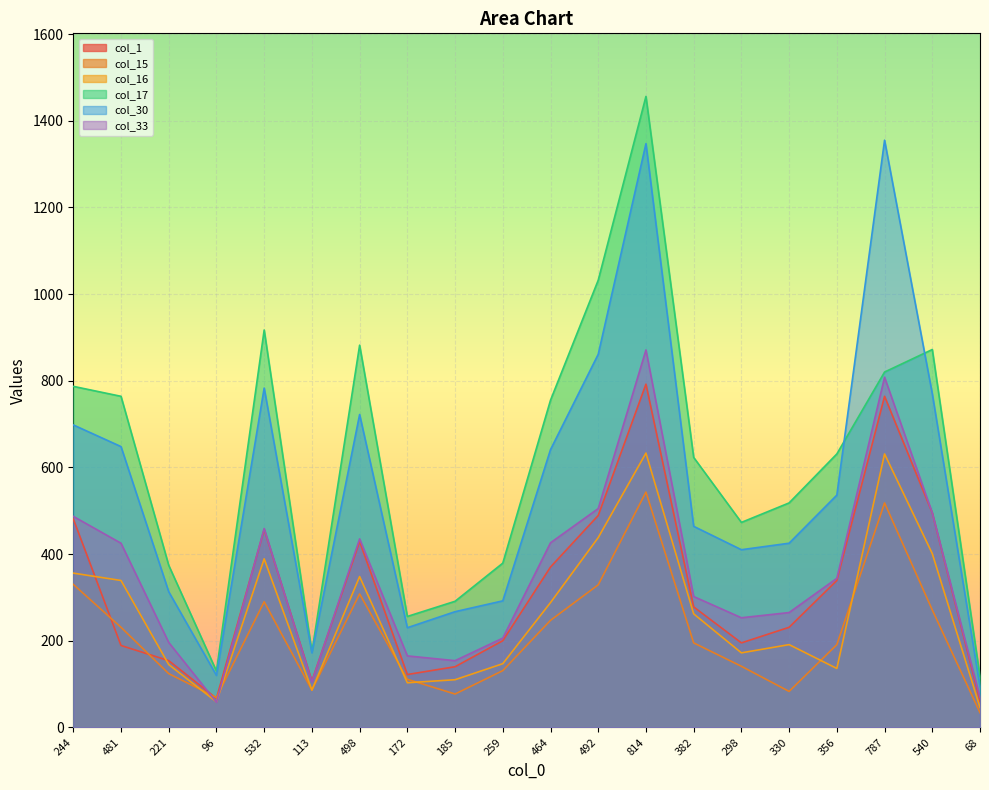

What is the sum of all col_17 values?

12251